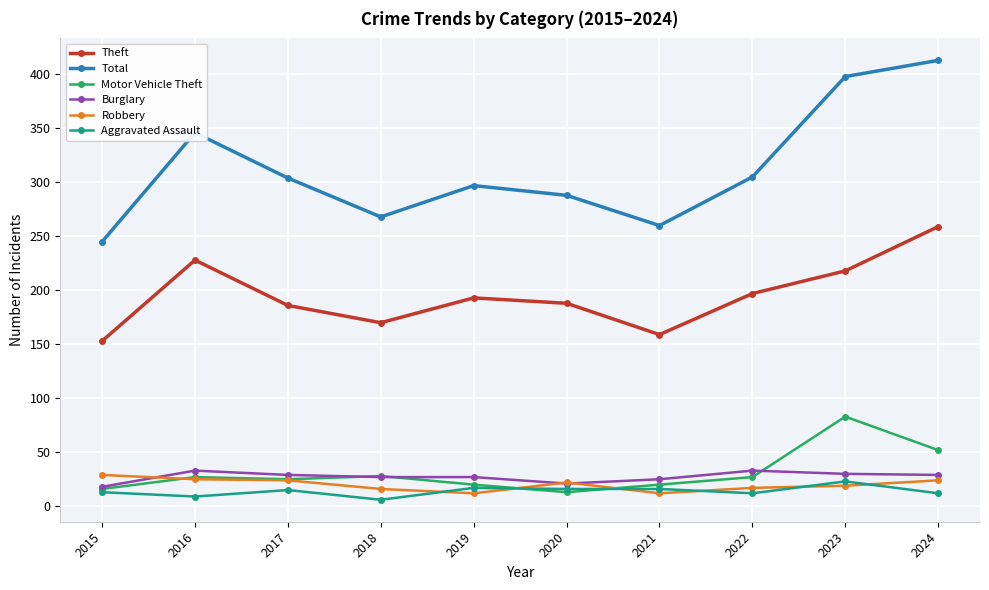

Which series has the widest spread of values?

Total